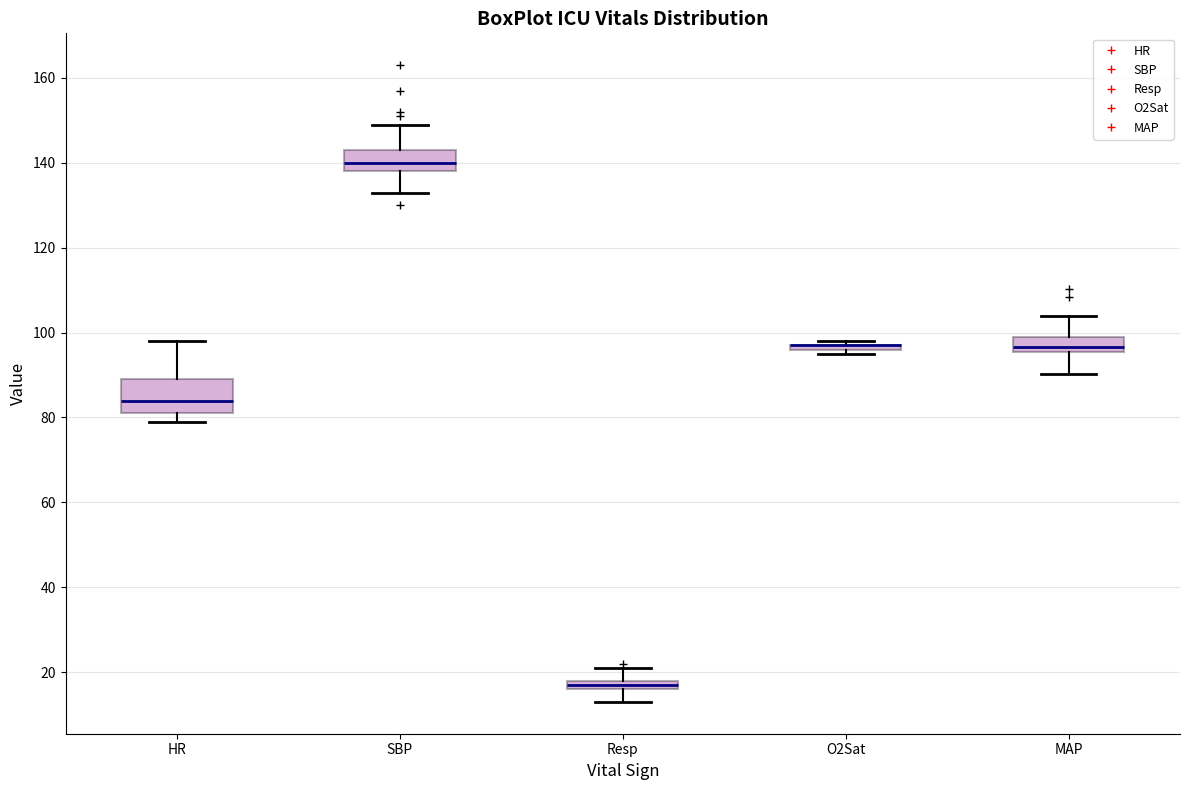

Where does the upper whisker of the box for SBP end on the y-axis? The values are not printed on the chart, so give them approximately, as read against the axis.

150